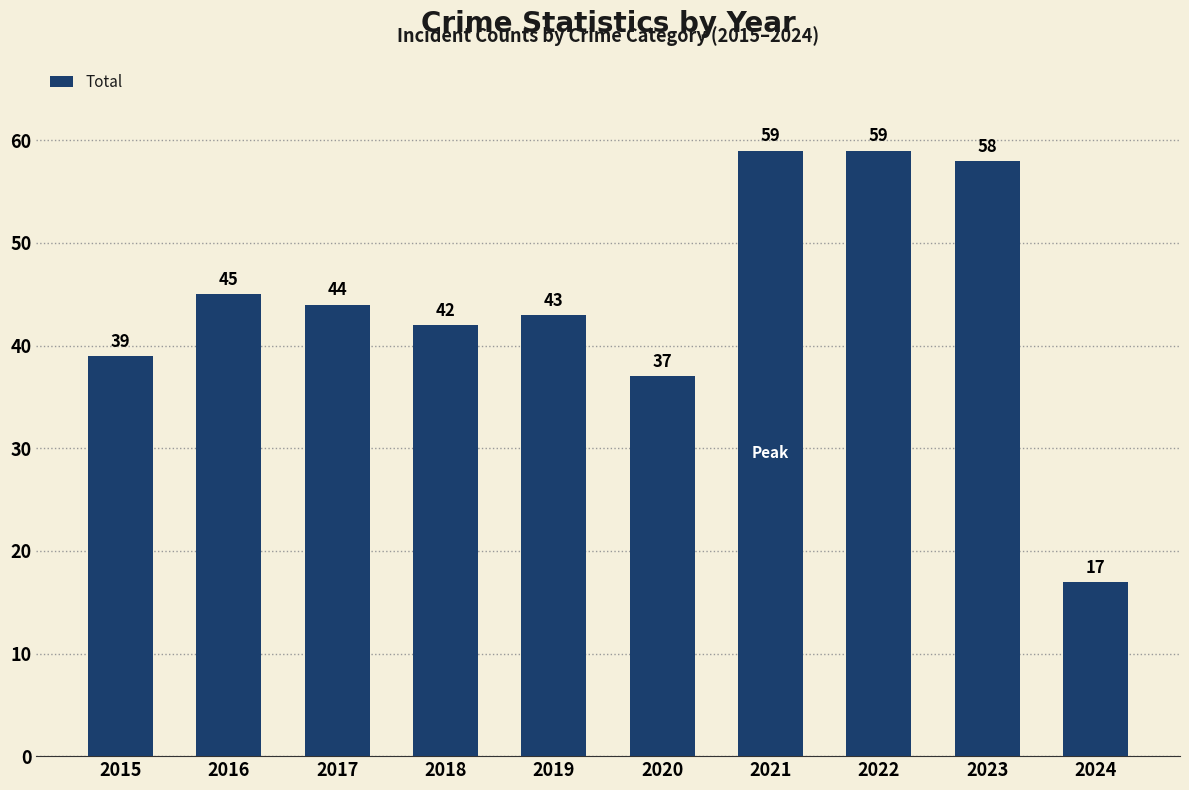

Is it true that the value at 2022 is 83?

False